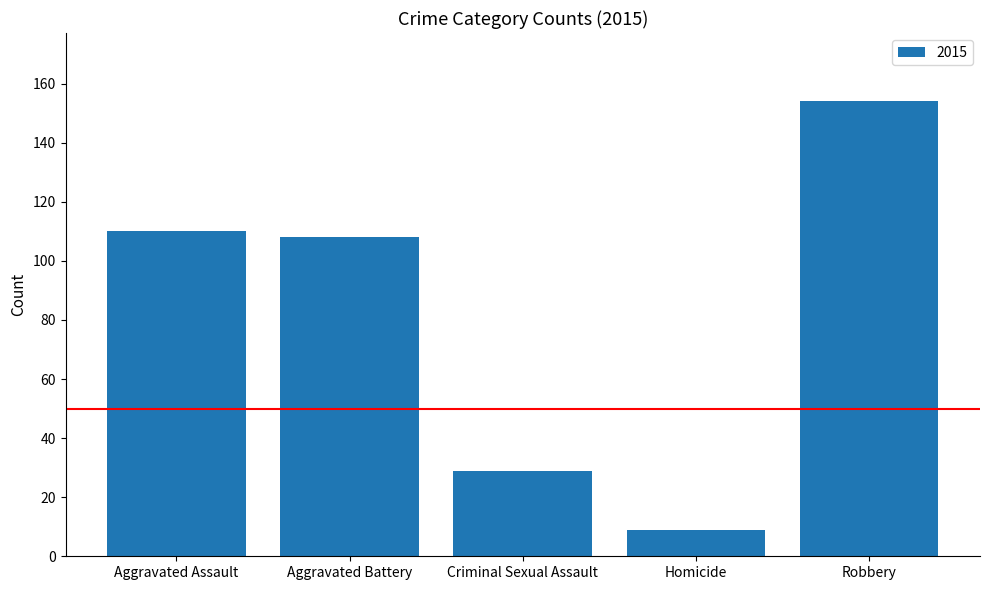

What value does the data have at Aggravated Assault?

110